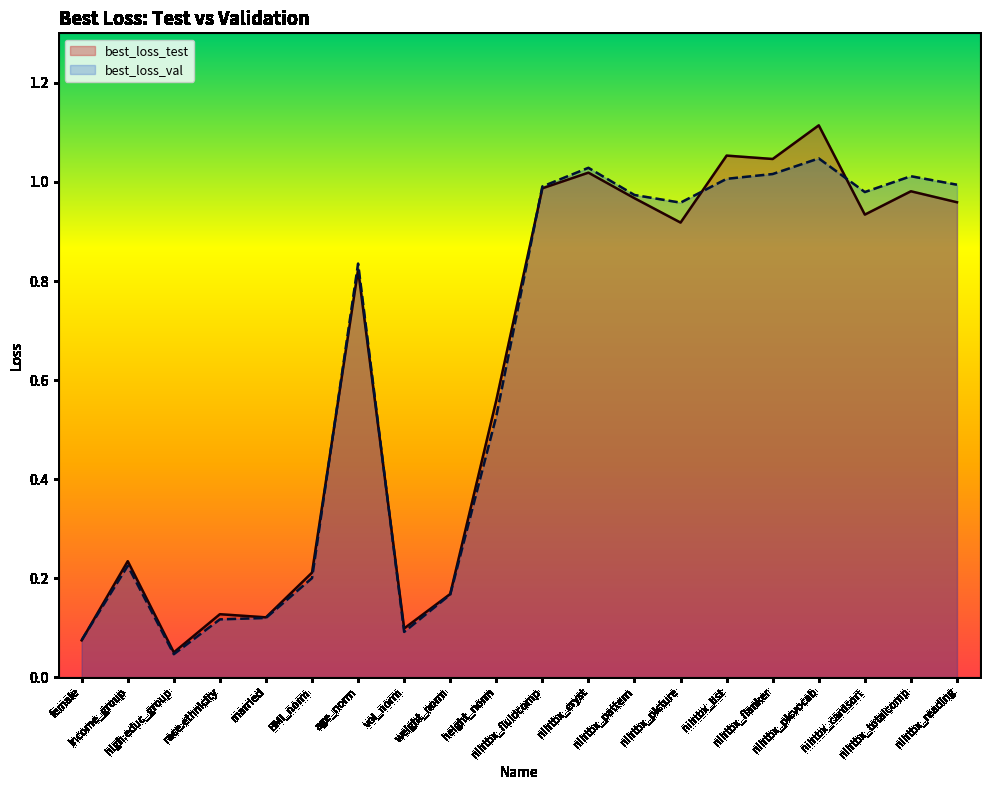

The best_loss_test series shows 0.1 at weight_norm. True or false?

False